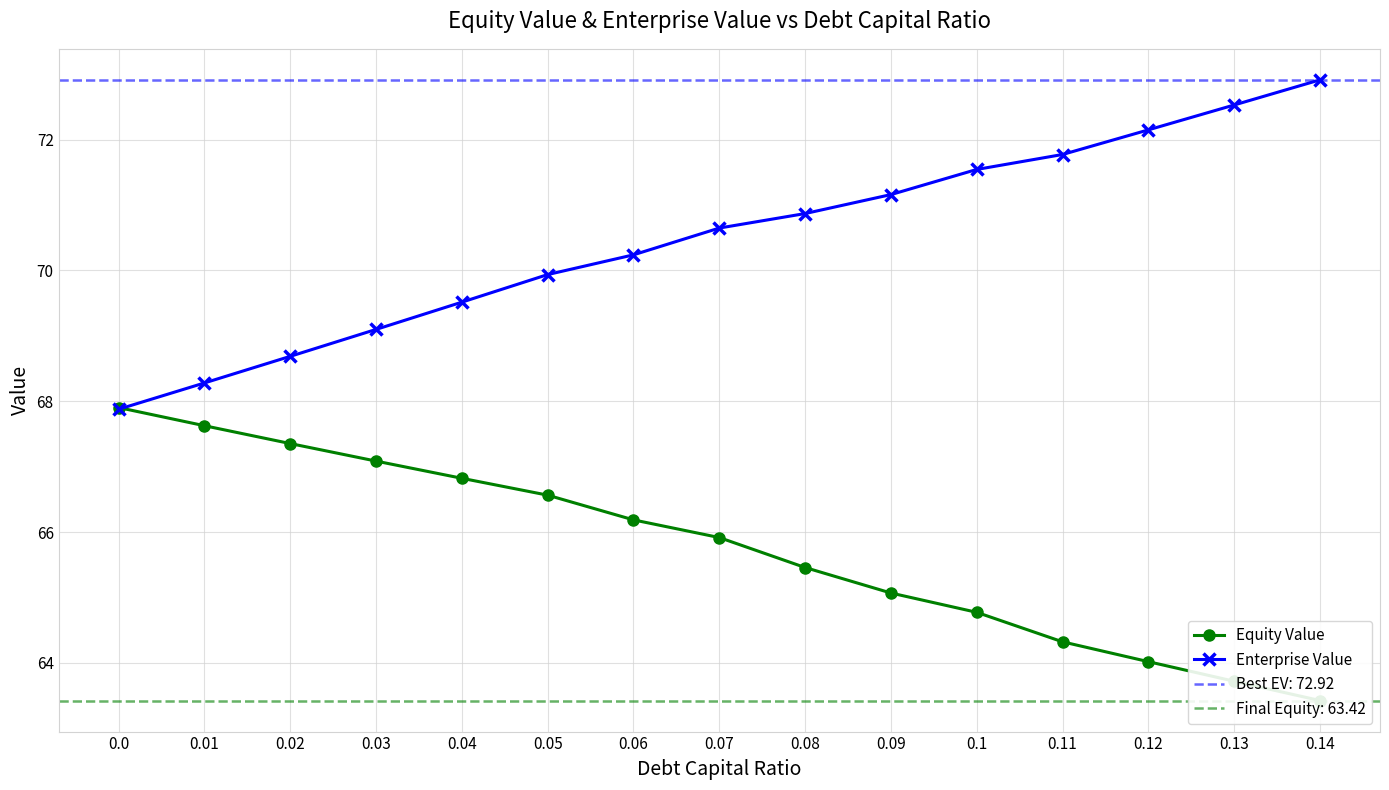

What is the maximum value shown in the chart?

72.9